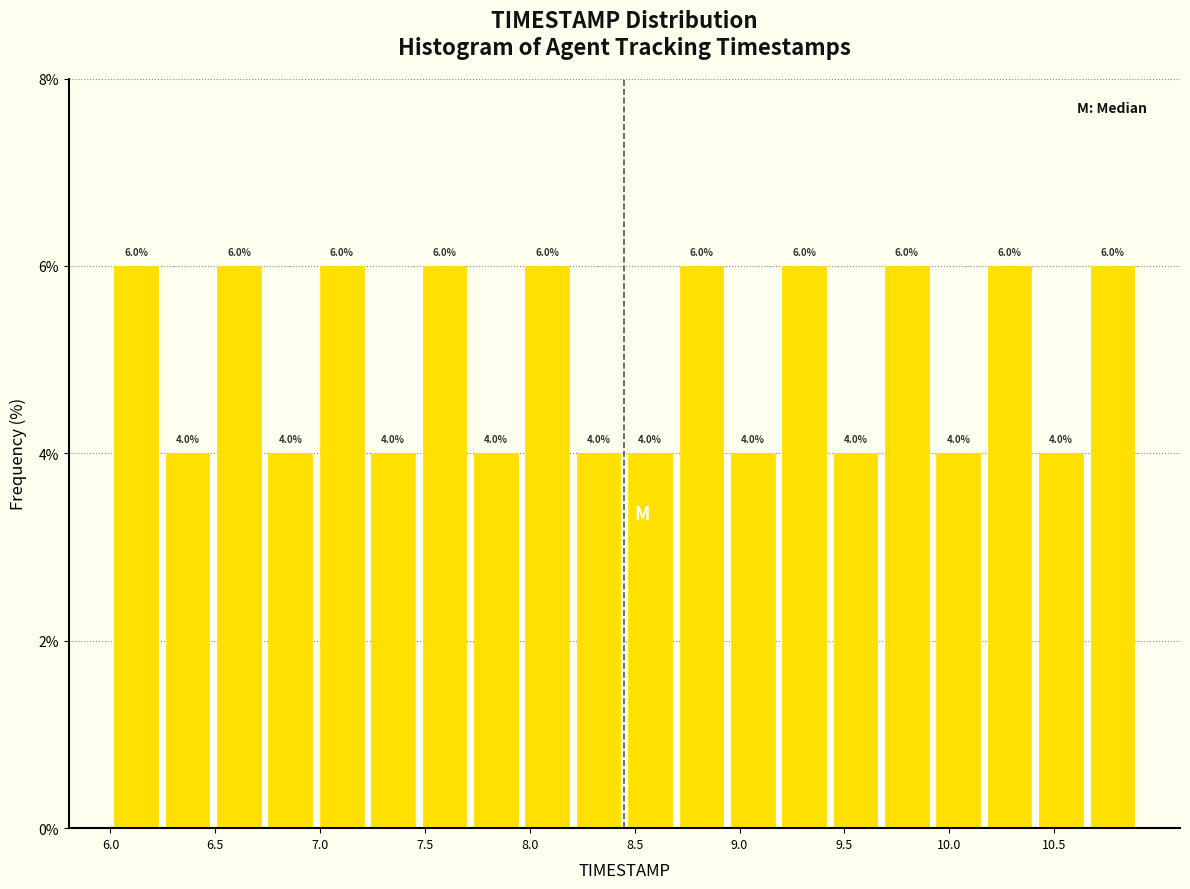

Reading left to right, list every bar in this chart as the range it spans on the x-axis followed by its height. The bar edges are not printed on the chart, so give them approximately, as read against the axis.

6.000 to 6.245: 6.0
6.245 to 6.490: 4.0
6.490 to 6.735: 6.0
6.735 to 6.980: 4.0
6.980 to 7.225: 6.0
7.225 to 7.470: 4.0
7.470 to 7.715: 6.0
7.715 to 7.960: 4.0
7.960 to 8.205: 6.0
8.205 to 8.450: 4.0
8.450 to 8.695: 4.0
8.695 to 8.940: 6.0
8.940 to 9.185: 4.0
9.185 to 9.430: 6.0
9.430 to 9.675: 4.0
9.675 to 9.920: 6.0
9.920 to 10.165: 4.0
10.165 to 10.410: 6.0
10.410 to 10.655: 4.0
10.655 to 10.900: 6.0